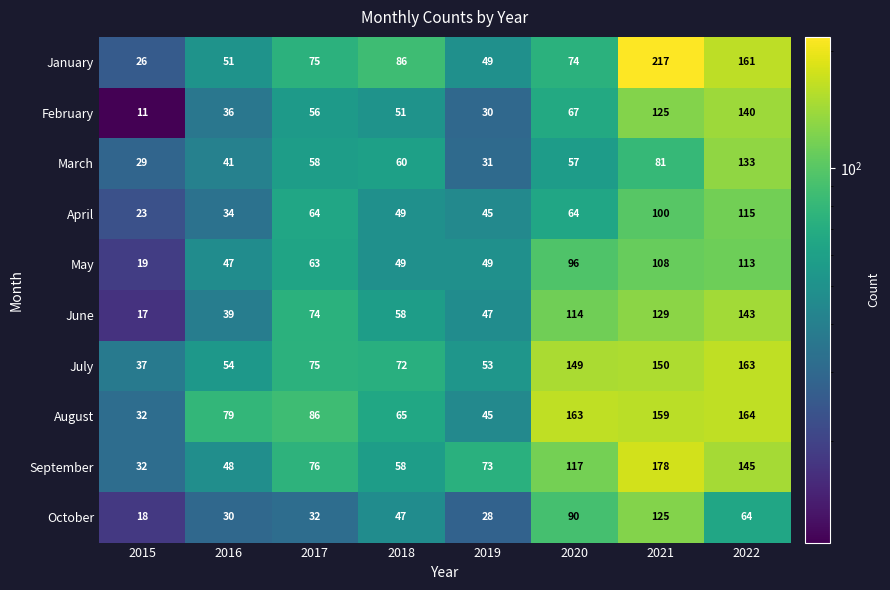

Where is September nearest to the value 105?

2020